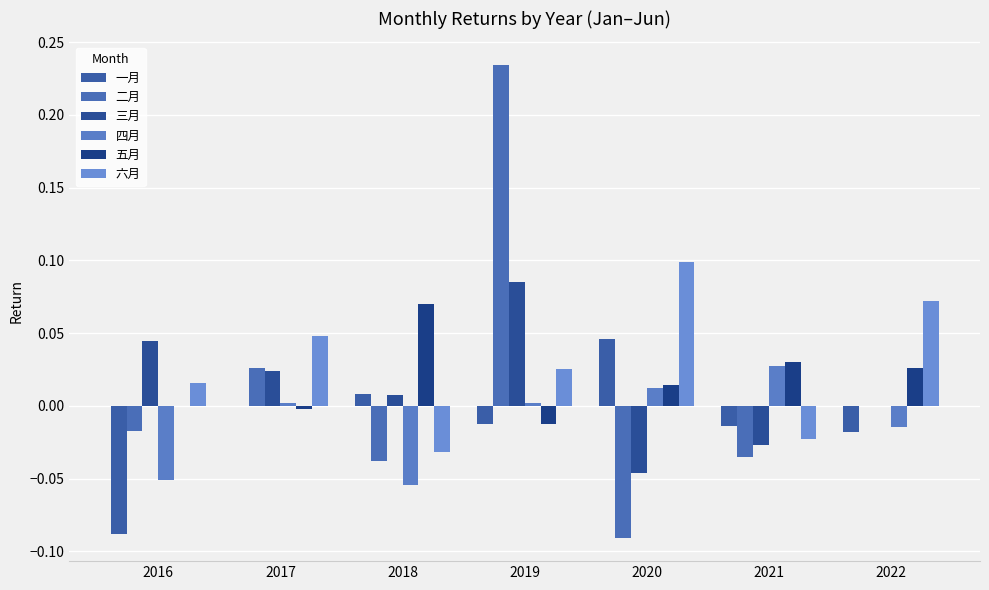

Reading right to left, list all the values displayed in this chart.

一月: -0.0	-0.0	0.0	-0.0	0.0	0.0	-0.1
二月: 0.0	-0.0	-0.1	0.2	-0.0	0.0	-0.0
三月: 0.0	-0.0	-0.0	0.1	0.0	0.0	0.0
四月: -0.0	0.0	0.0	0.0	-0.1	0.0	-0.1
五月: 0.0	0.0	0.0	-0.0	0.1	-0.0	0.0
六月: 0.1	-0.0	0.1	0.0	-0.0	0.0	0.0